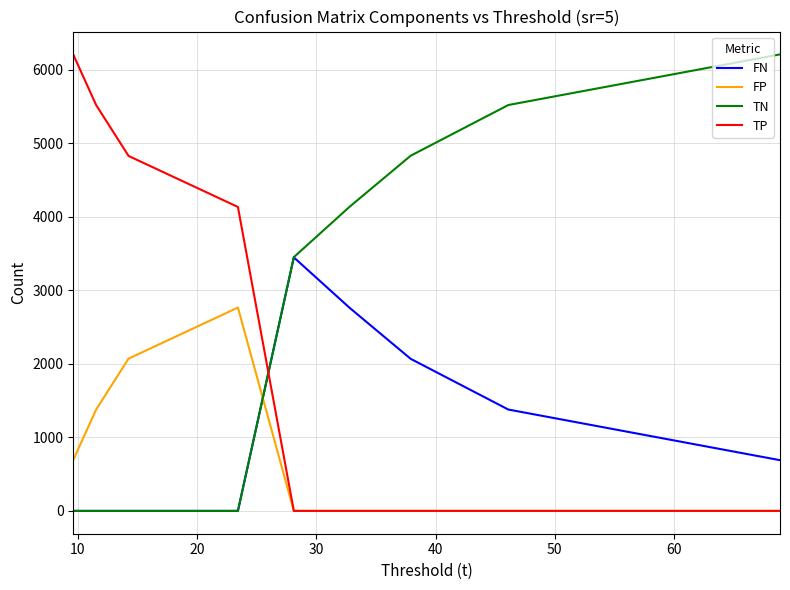

Rank the series by their average value, from highest to lowest.

TN, TP, FN, FP